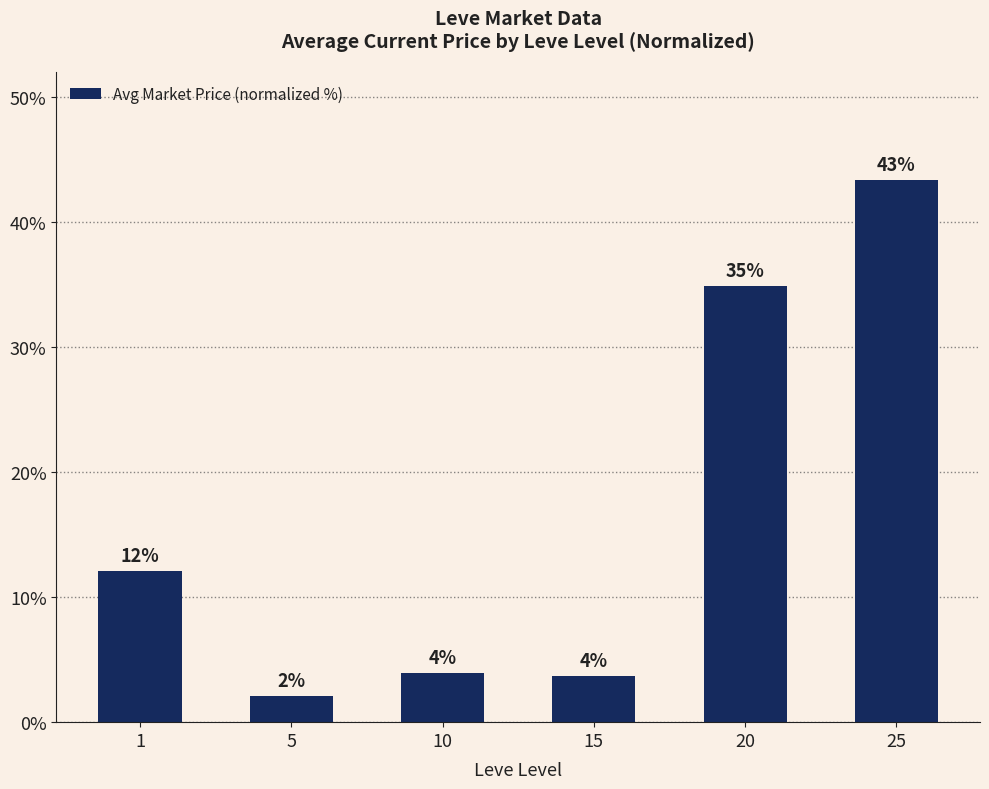

True or false: the data shows 1.5 at 15.

False